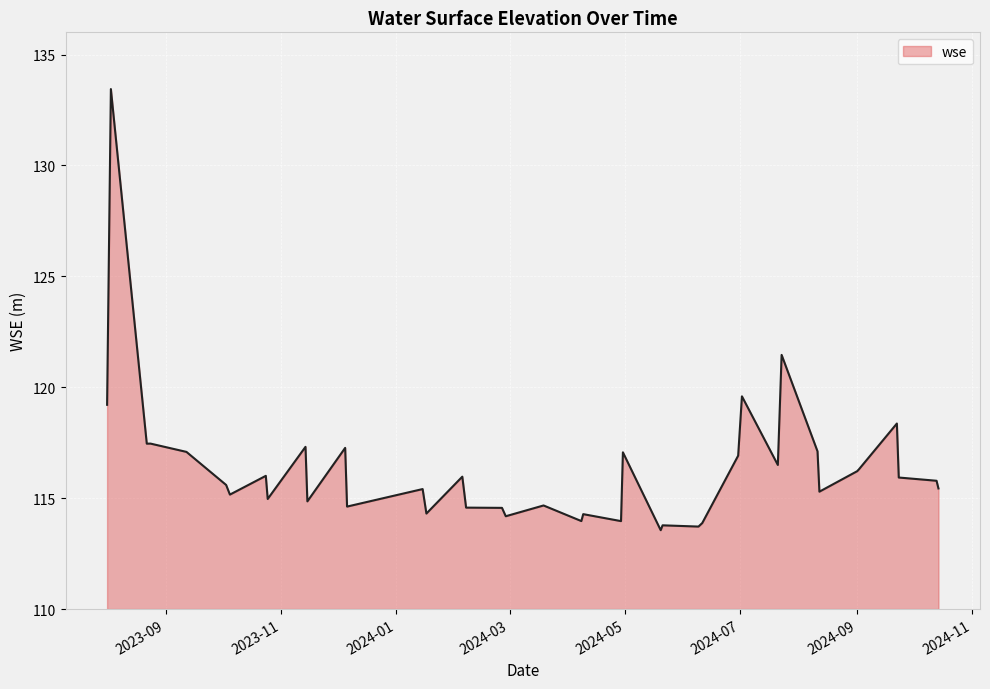

What is the greatest value displayed?

133.4